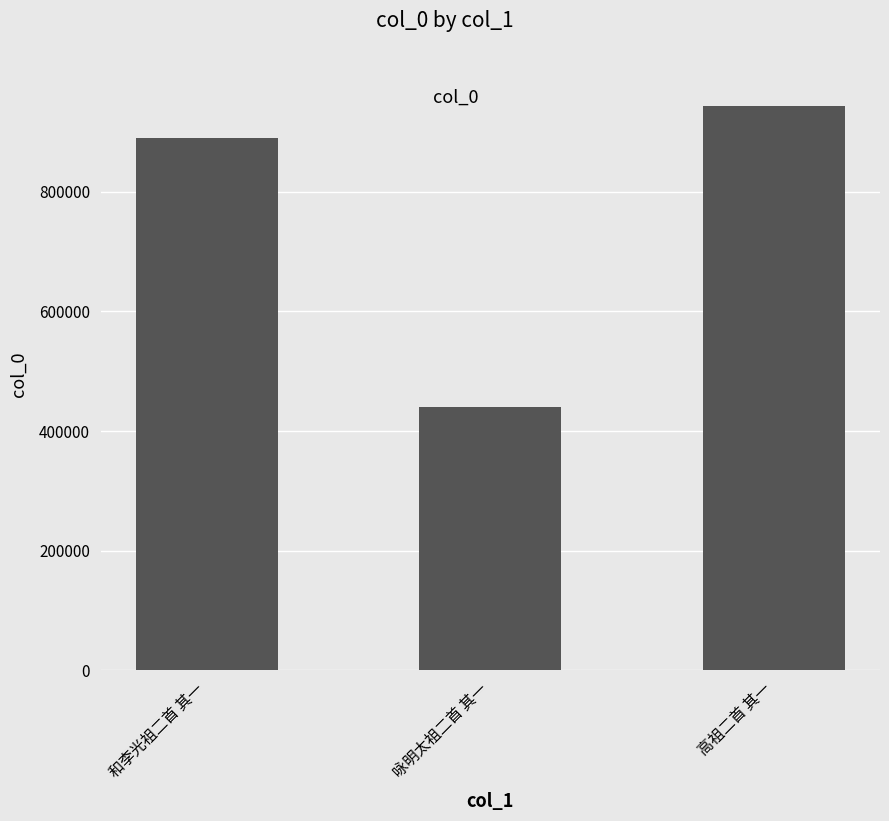

Is it true that the value at 和李光祖二首 其一 is 1540710?

False